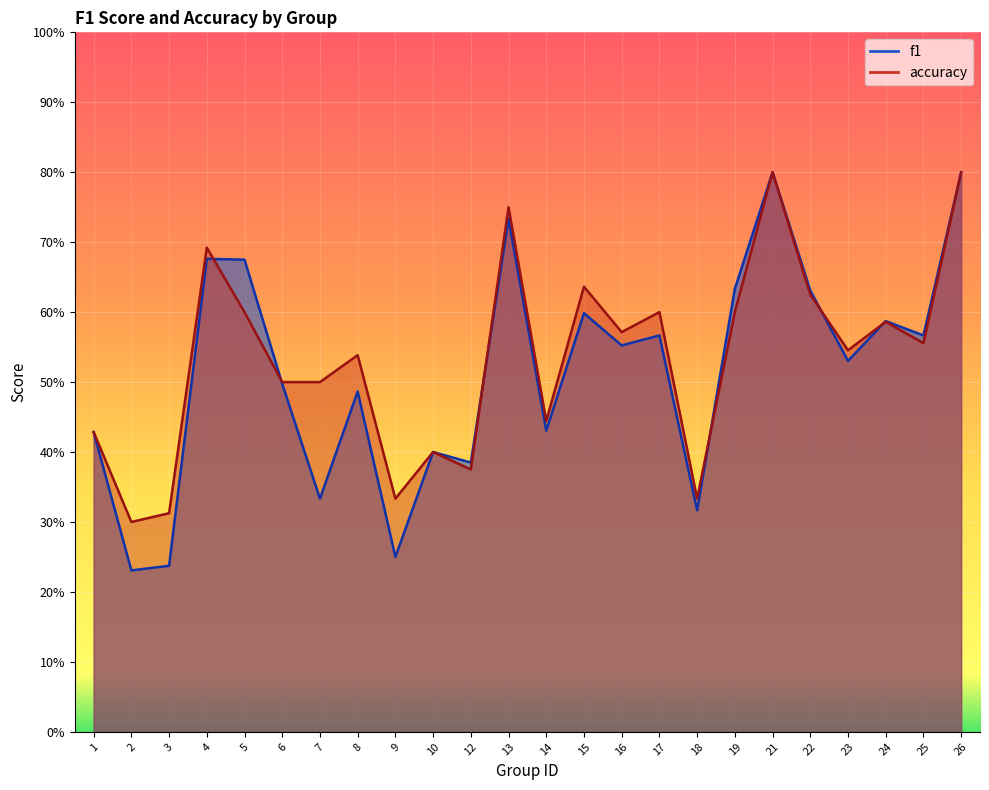

Which series has the widest spread of values?

f1